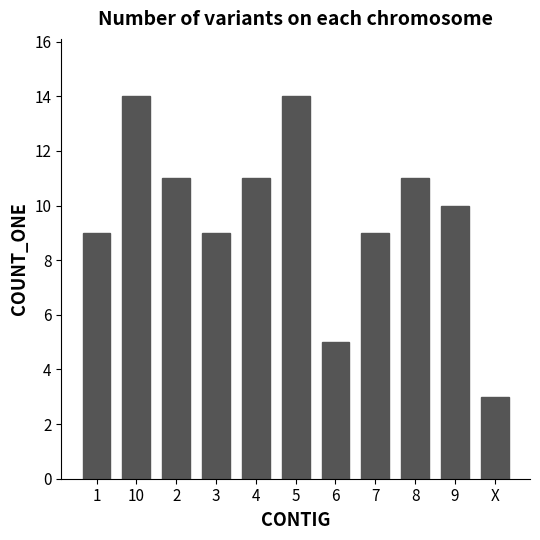

The value at 10 is 7. True or false?

False